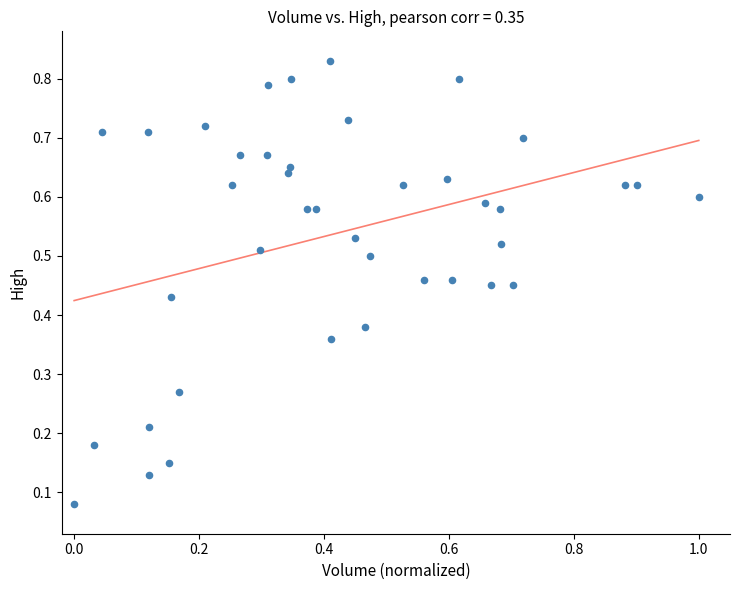

What is the range of X values (max minus min)?

1.0